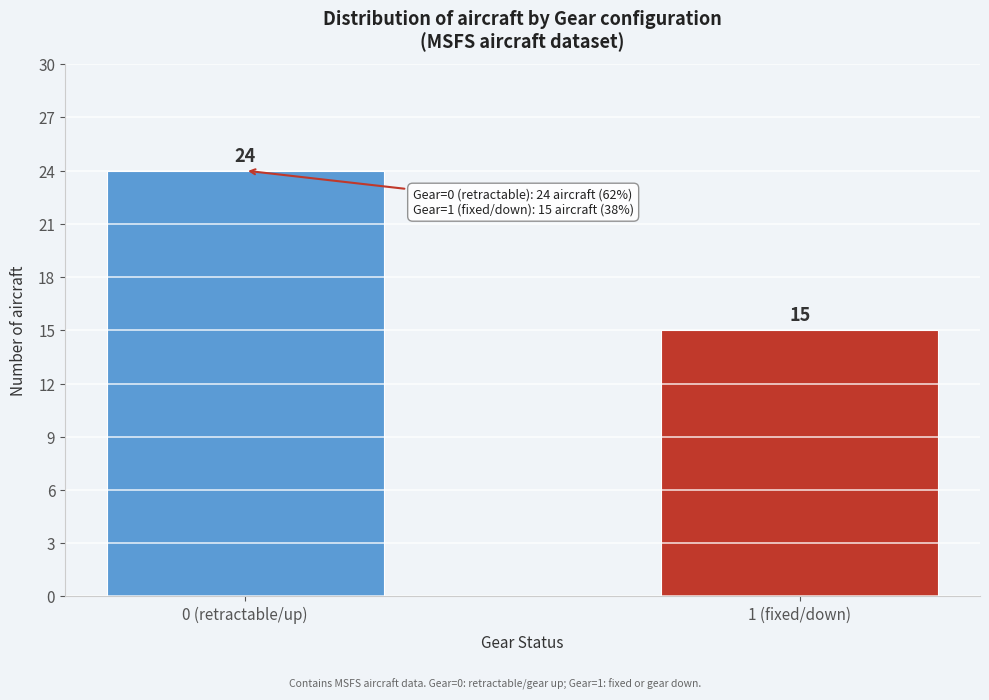

Reading right to left, extract all data points from this chart.

15	24